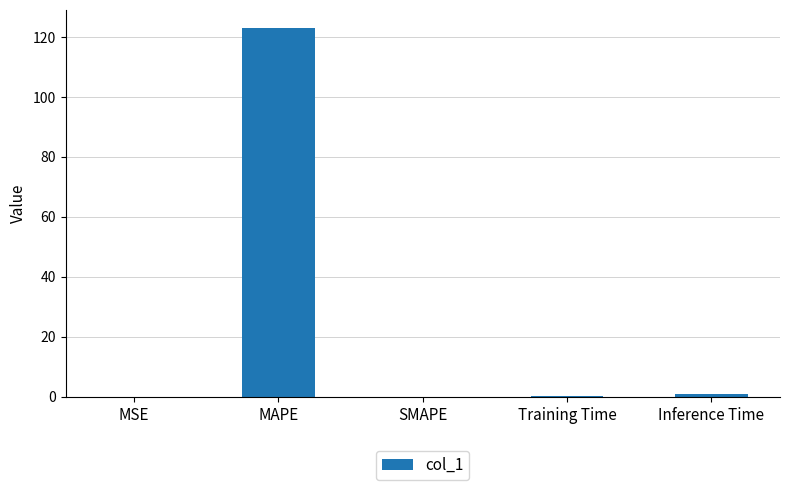

What is the sum of all values?

124.0